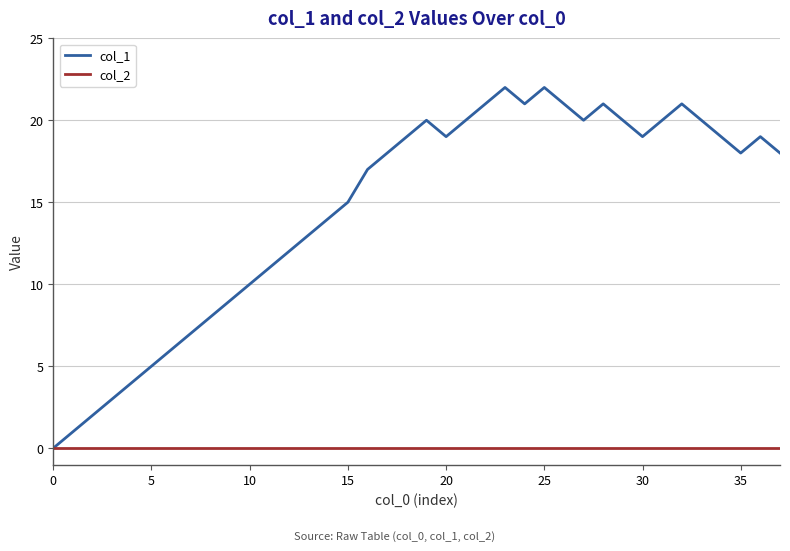

Rank the series by their maximum value, from lowest to highest.

col_2, col_1